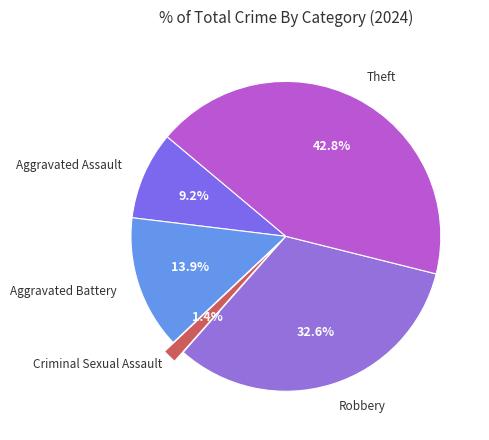

Count the number of slices in the pie.

5